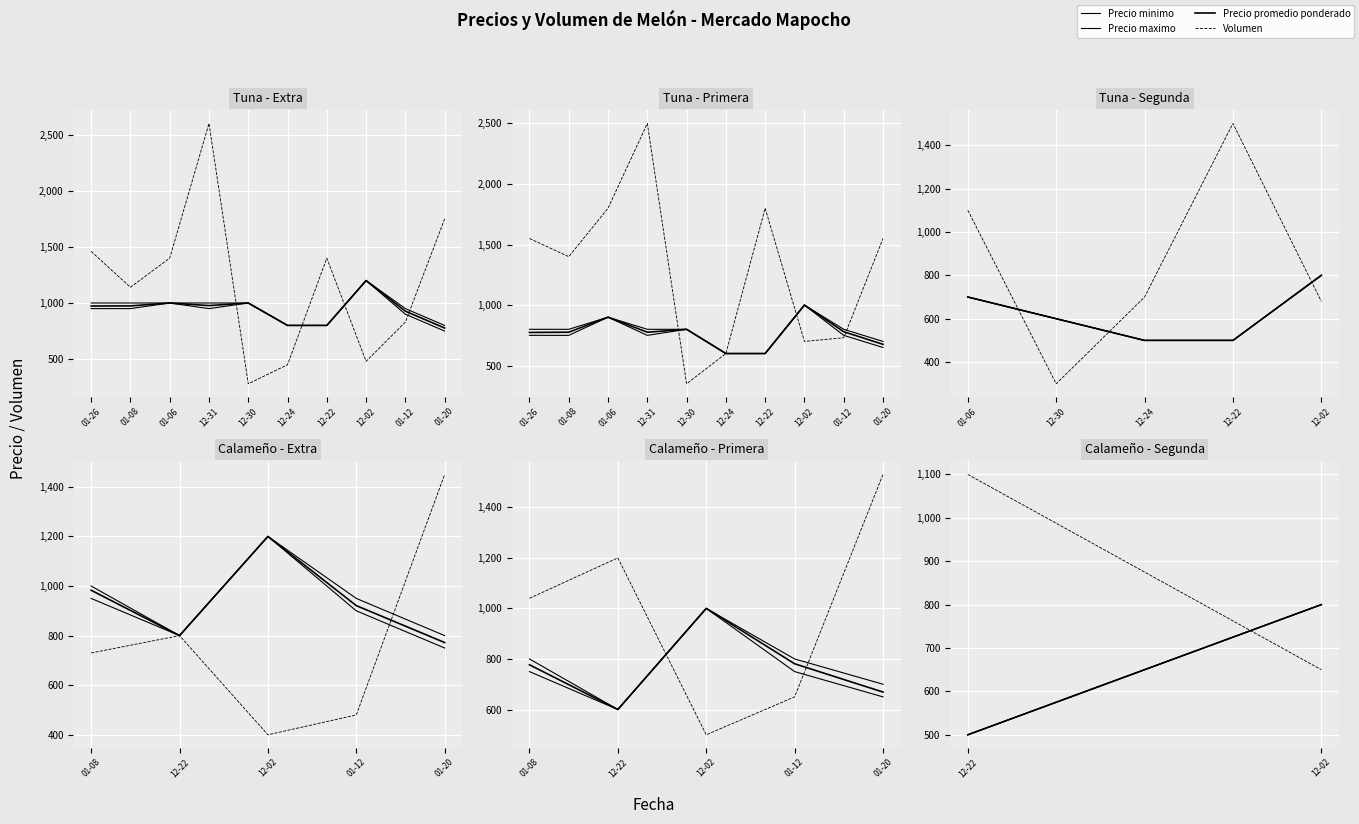

Rank the series by their maximum value, from lowest to highest.

Precio minimo, Precio maximo, Precio promedio ponderado, Volumen